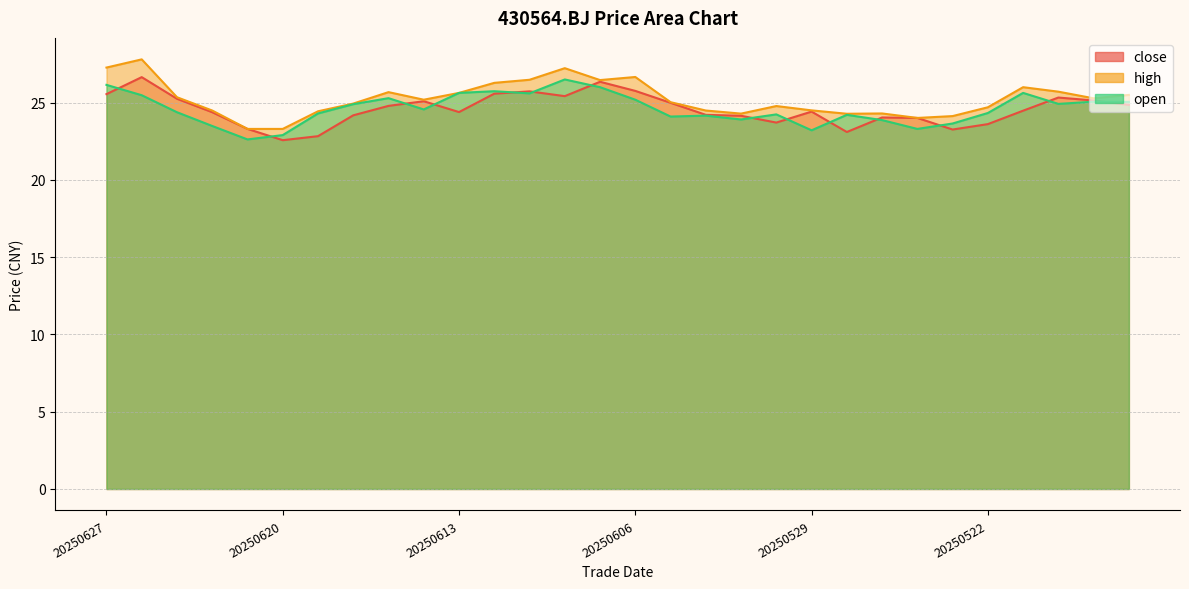

What is the difference between the high values at 20250523 and 20250626?

3.7